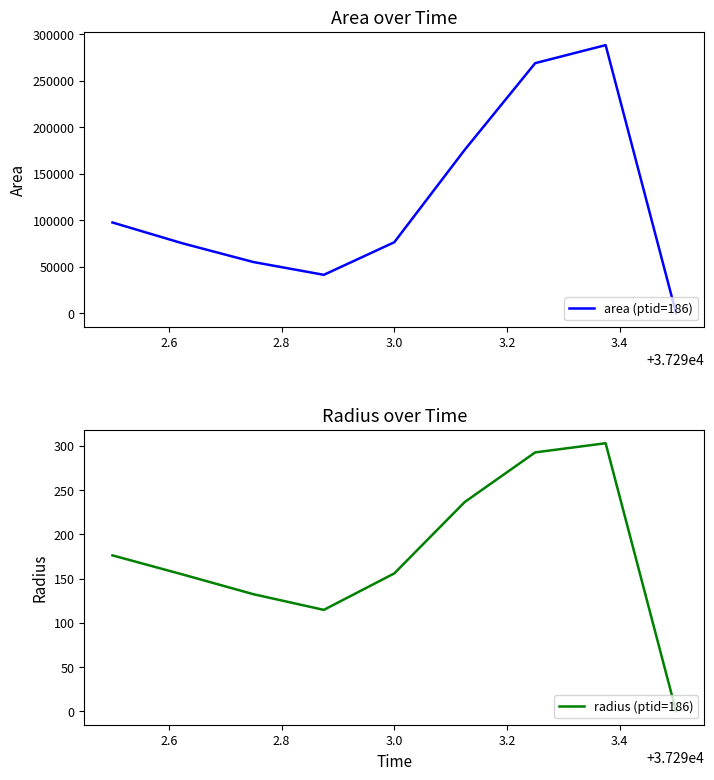

What is the maximum value for radius (ptid=186)?

302.8